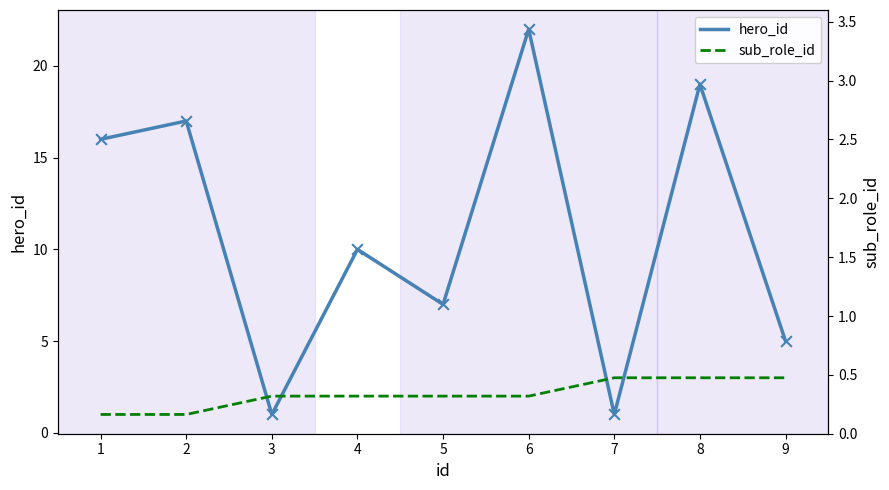

Which series has the largest total across all categories?

hero_id